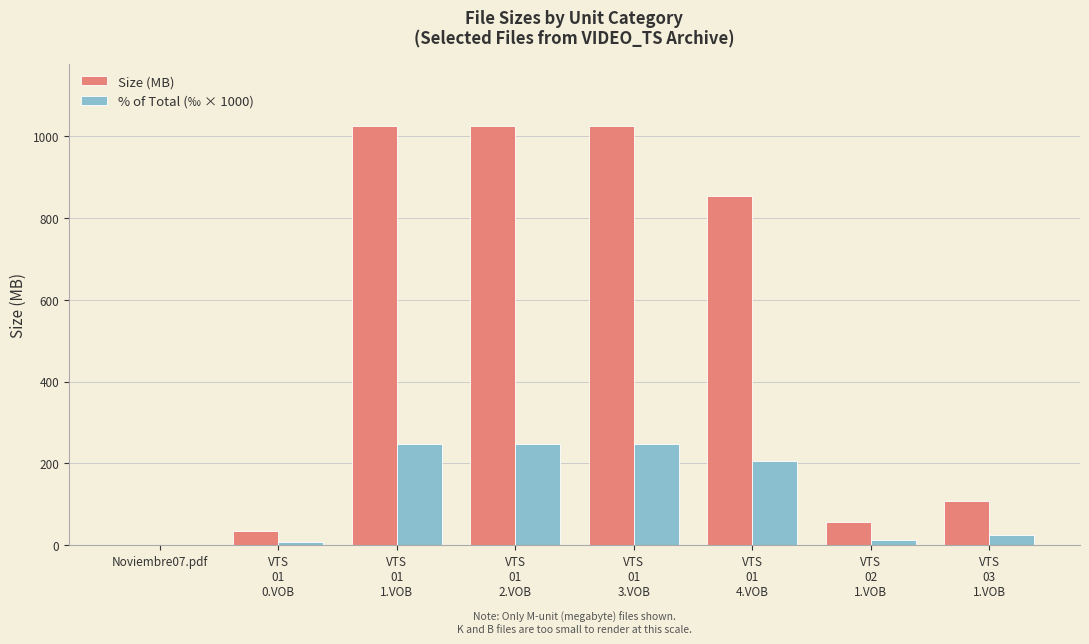

What is the sum of all % of Total (‰ × 1000) values?

1000.0